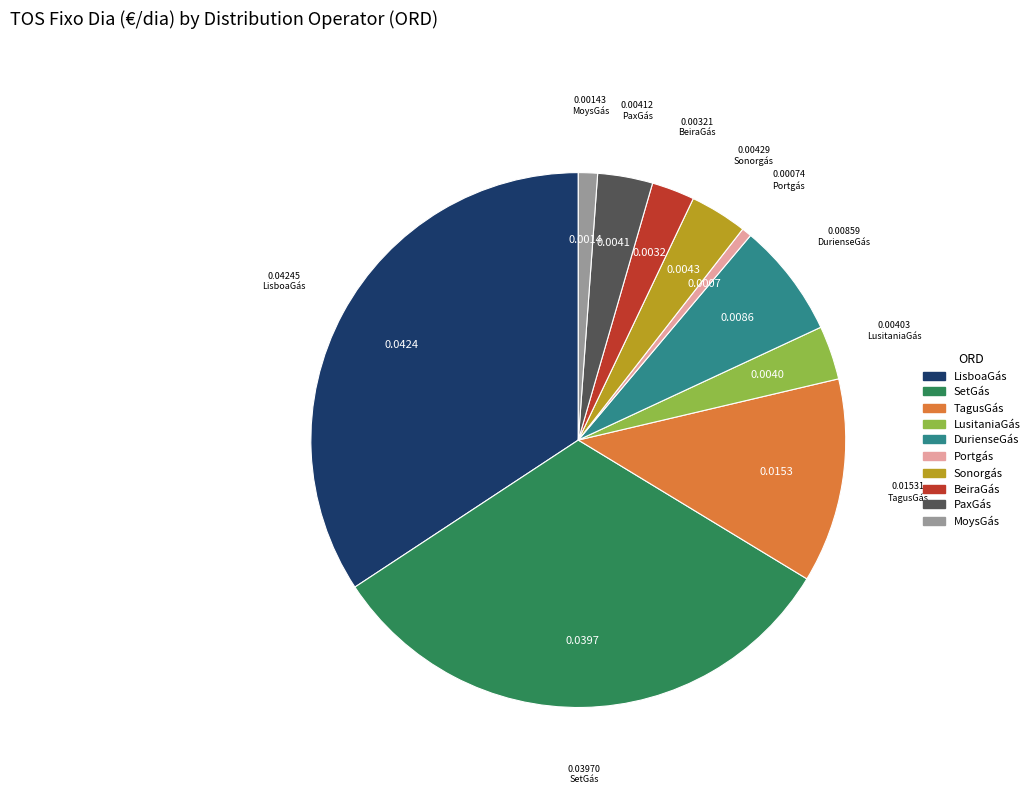

Does any single category account for the majority?

No